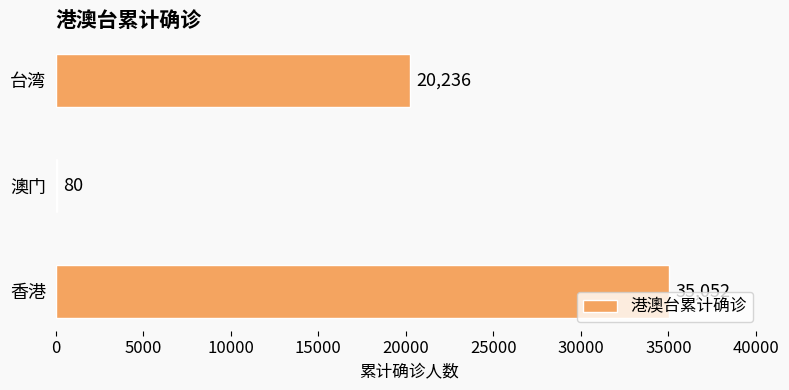

Reading bottom to top, list all the values displayed in this chart.

香港=35052	澳门=80	台湾=20236